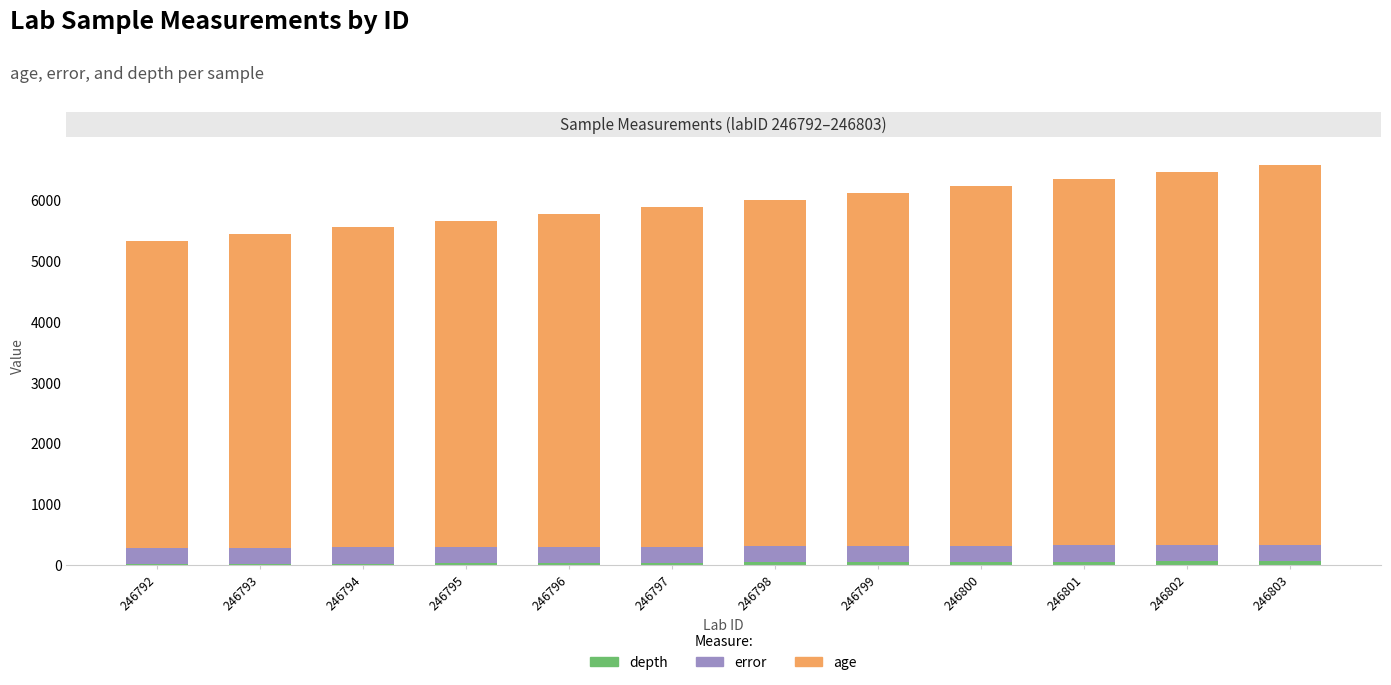

Are the bars horizontal?

No